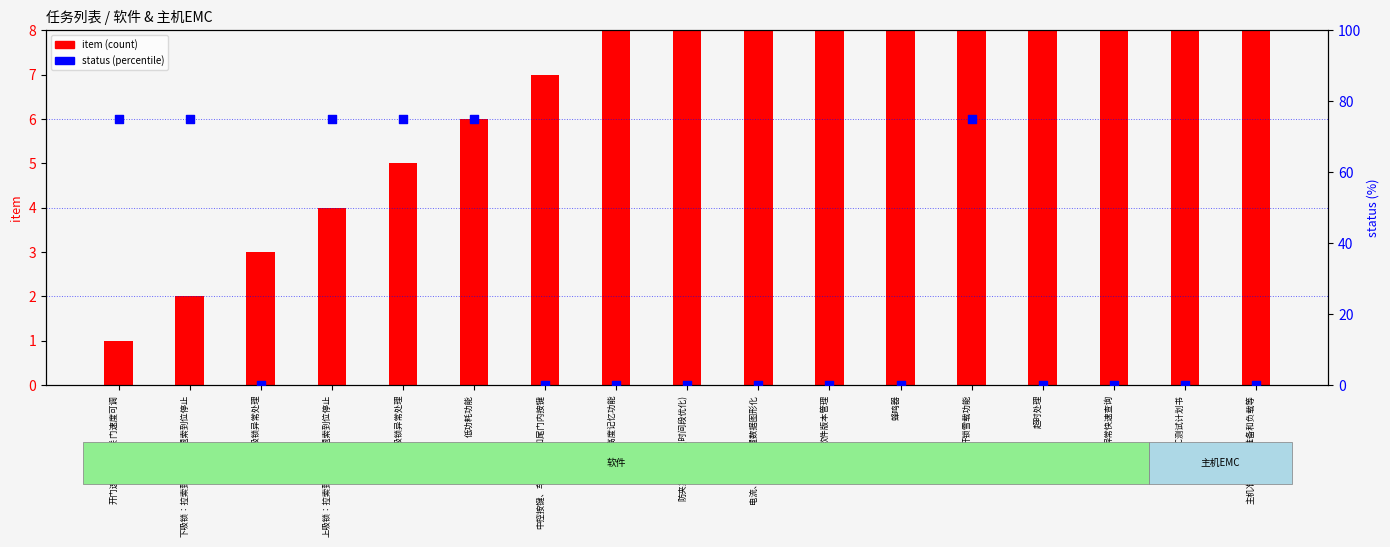

What are all the series names shown in the legend?

item (count), status (percentile)